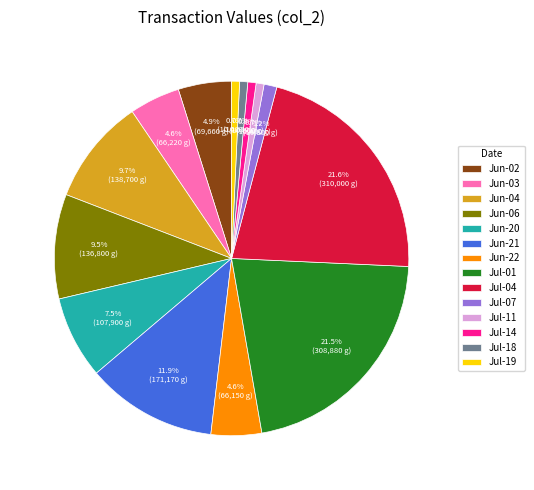

Combined, what portion of the pie is Jul-14 and Jun-21?

12.7%